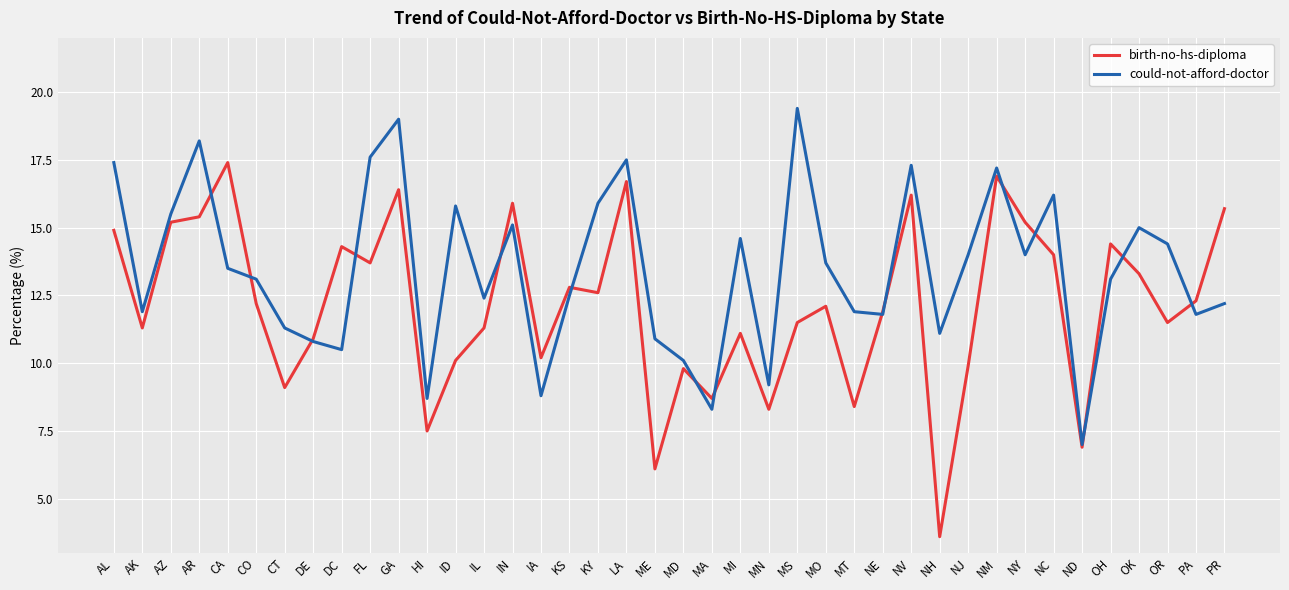

Where is the first local minimum for birth-no-hs-diploma?

AK